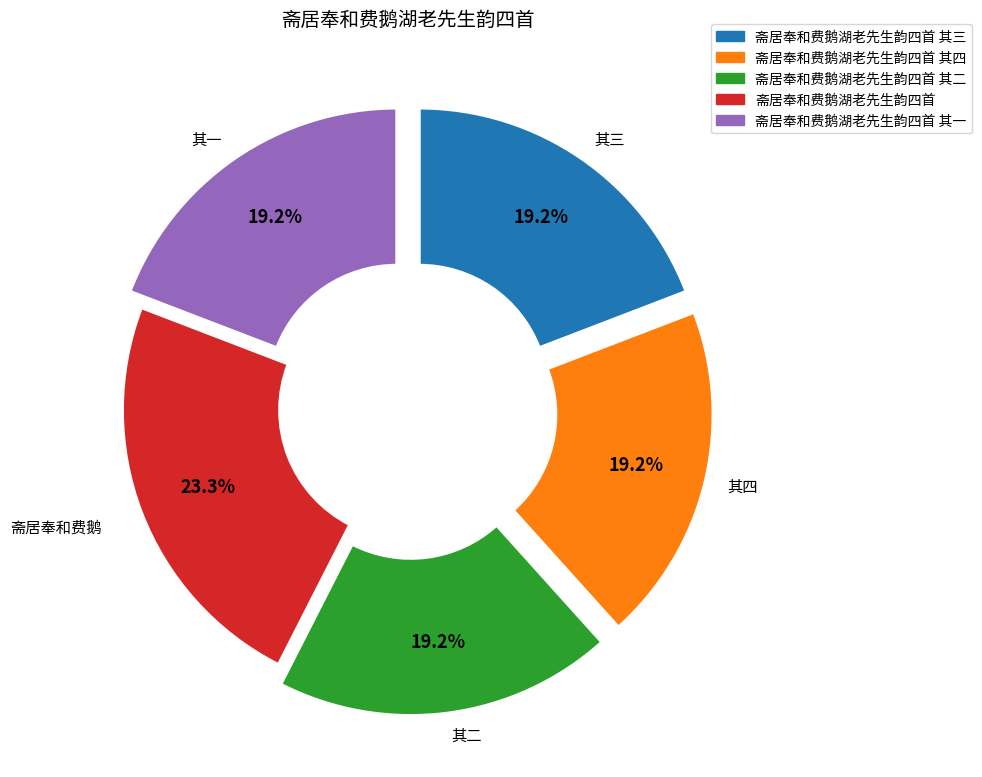

Is there any slice that represents more than half of the pie?

No